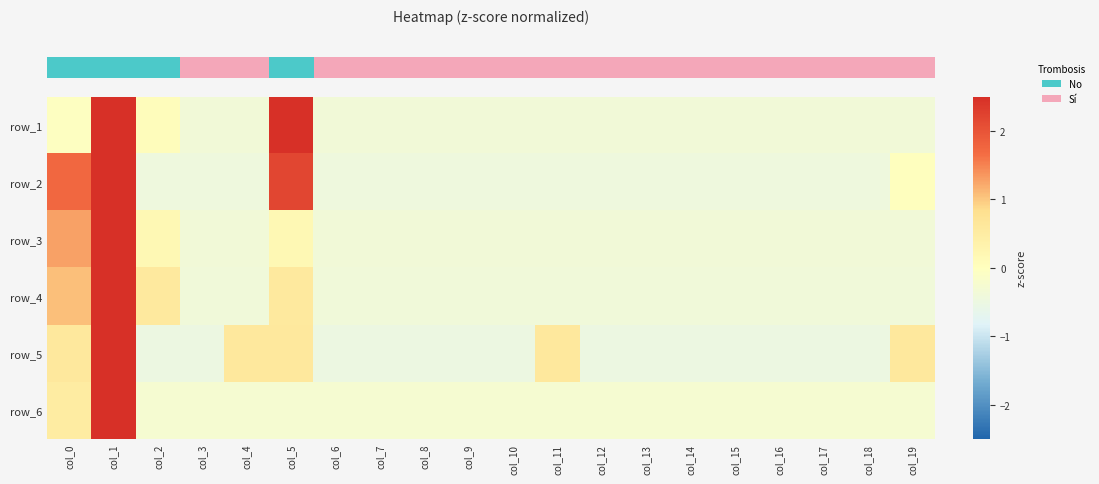

Is the value of row_2 at col_19 greater than the value of row_3 at col_19?

Yes